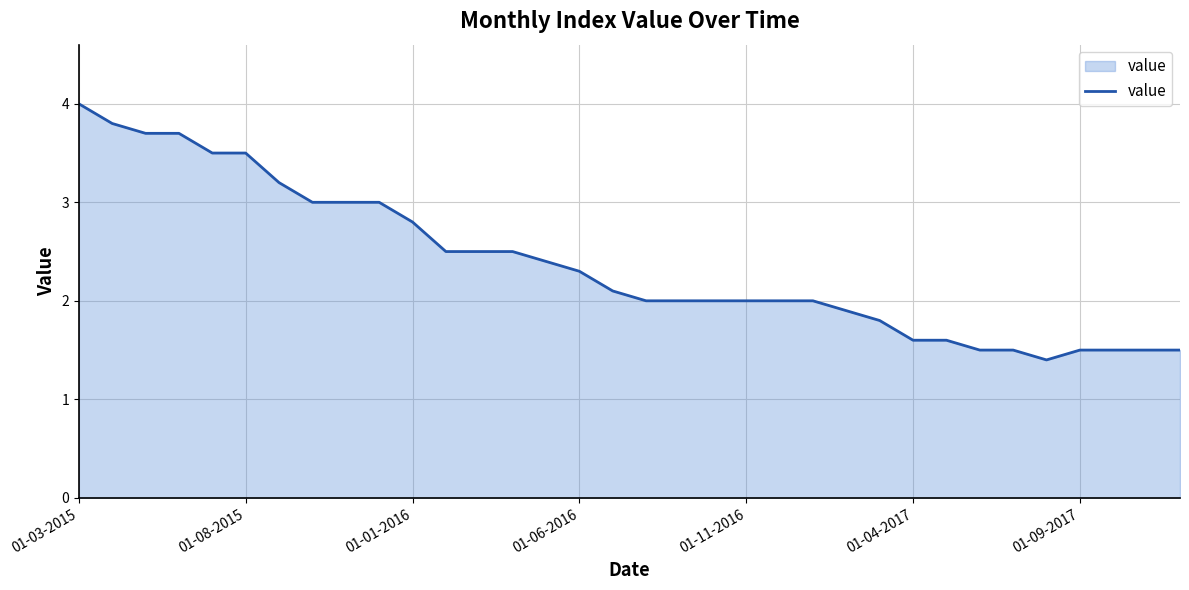

Does the chart display data point markers on the line(s)?

No